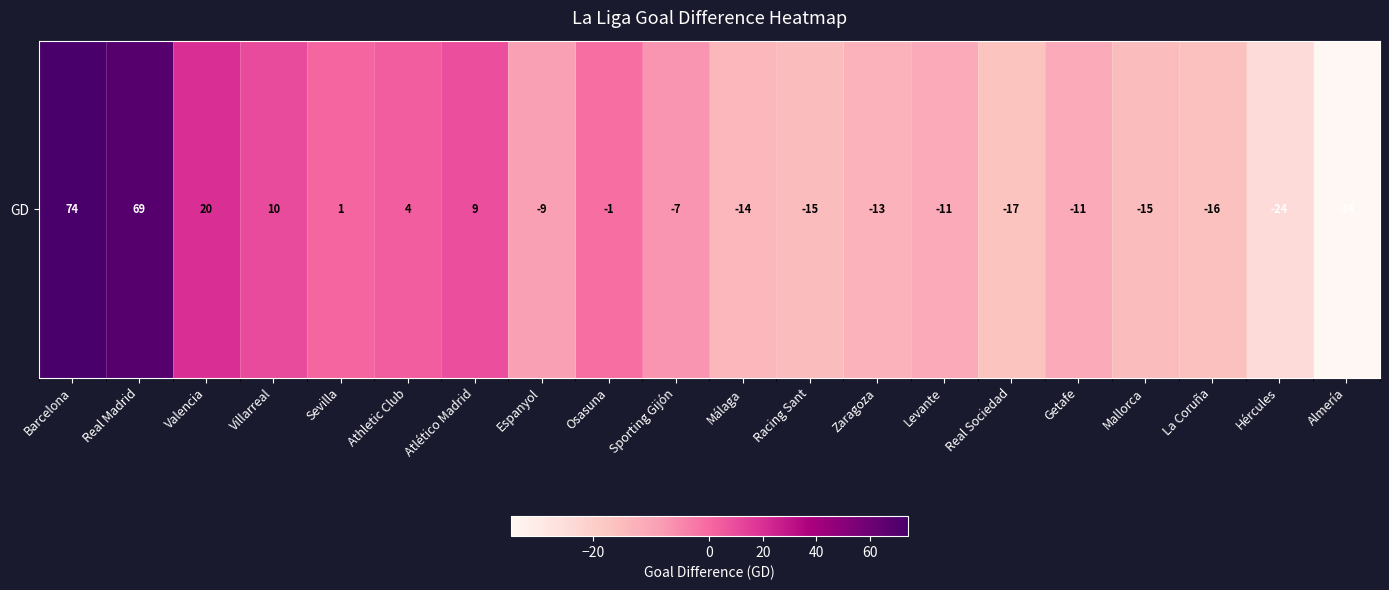

List the labels in order of value, smallest first.

Almería, Hércules, Real Sociedad, La Coruña, Racing Sant, Mallorca, Málaga, Zaragoza, Levante, Getafe, Espanyol, Sporting Gijón, Osasuna, Sevilla, Athletic Club, Atlético Madrid, Villarreal, Valencia, Real Madrid, Barcelona